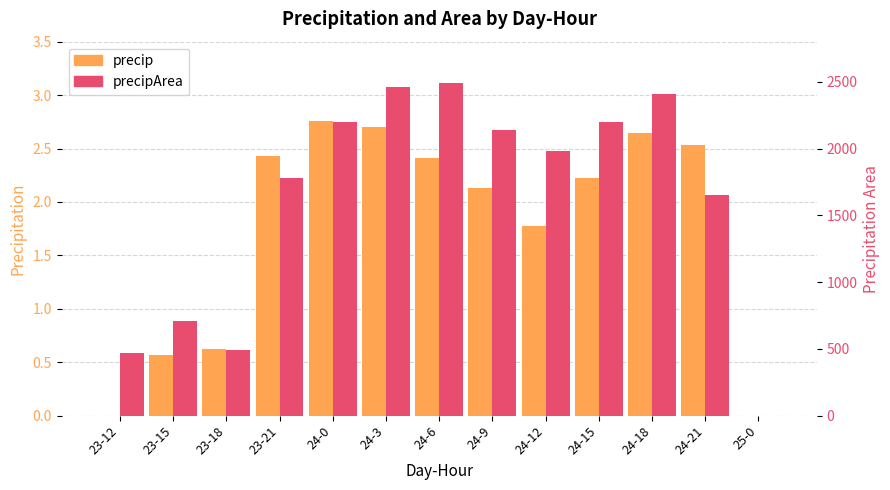

What is the label of the 9th bar from the left?

24-12